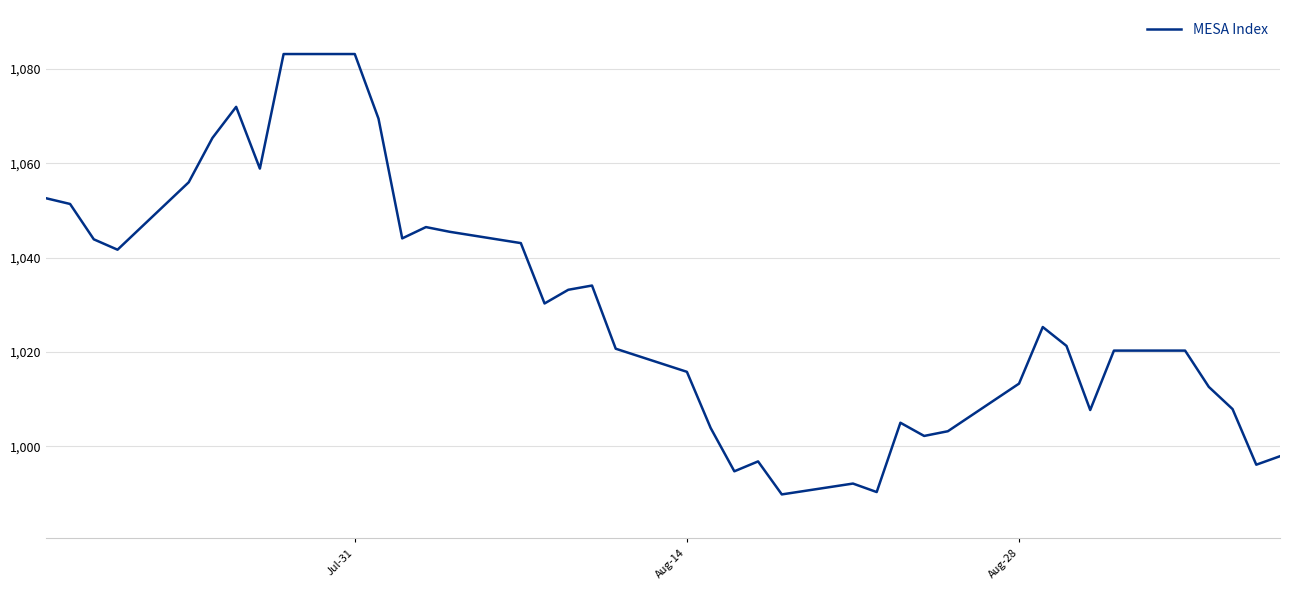

How many interior local valleys (lower than both neighbors) does the data have?

10